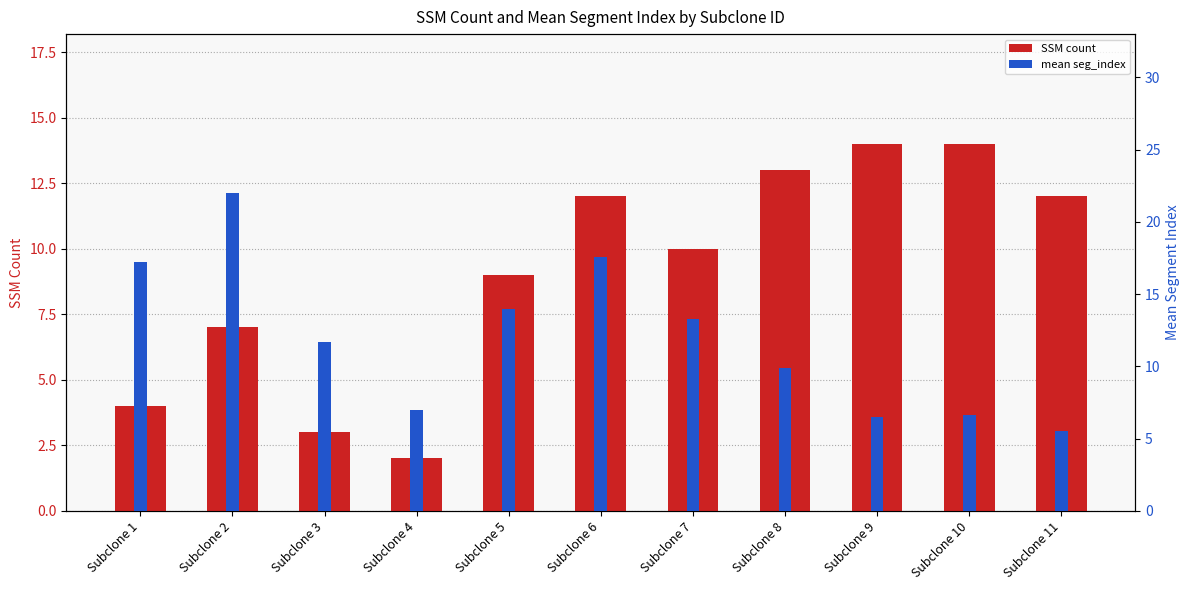

List the series in order of their overall mean, lowest first.

SSM count, mean seg_index